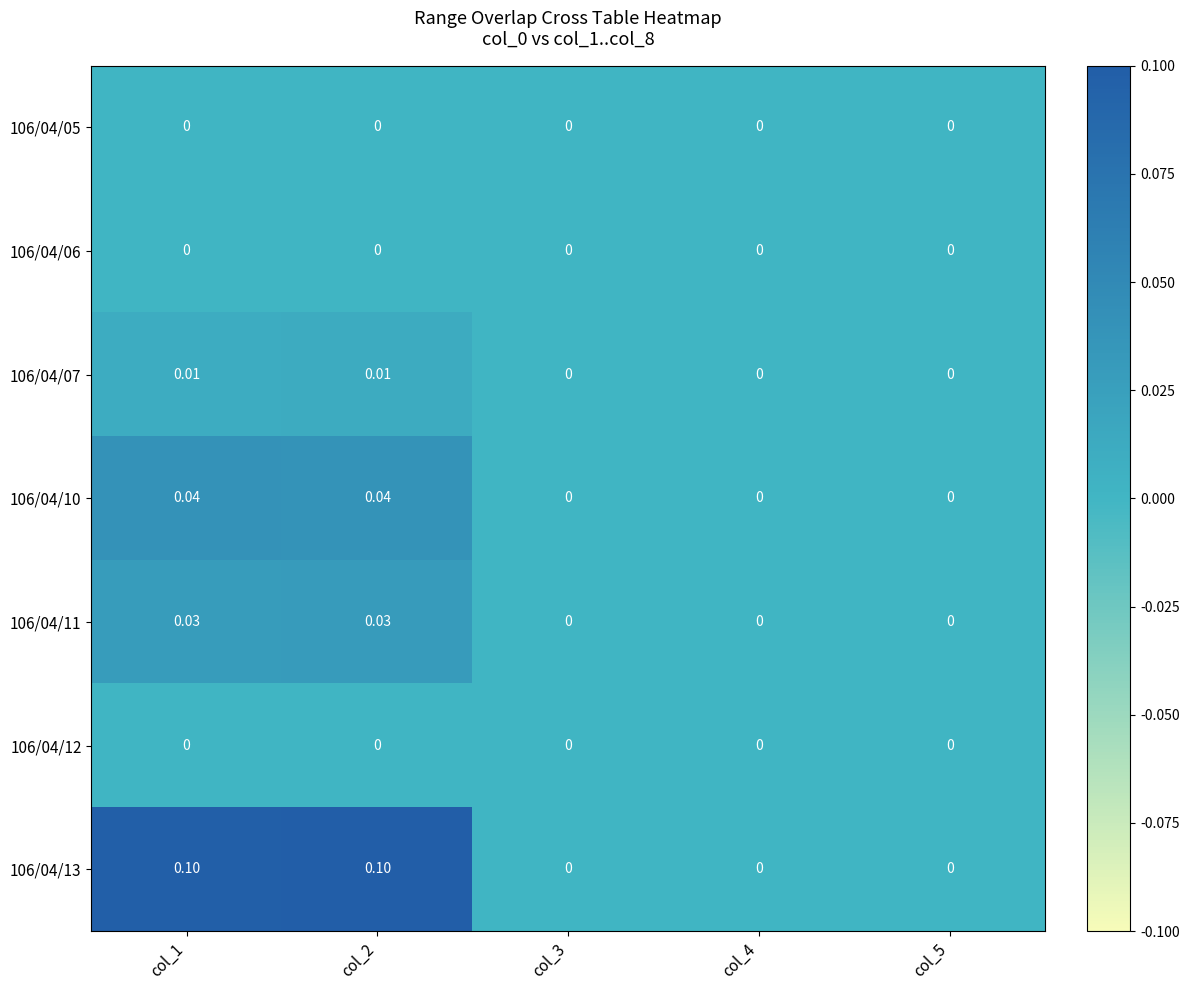

Reading right to left, extract all data points from this chart.

106/04/05: col_5=0.0	col_4=0.0	col_3=0.0	col_2=0.0	col_1=0.0
106/04/06: col_5=0.0	col_4=0.0	col_3=0.0	col_2=0.0	col_1=0.0
106/04/07: col_5=0.0	col_4=0.0	col_3=0.0	col_2=0.0	col_1=0.0
106/04/10: col_5=0.0	col_4=0.0	col_3=0.0	col_2=0.0	col_1=0.0
106/04/11: col_5=0.0	col_4=0.0	col_3=0.0	col_2=0.0	col_1=0.0
106/04/12: col_5=0.0	col_4=0.0	col_3=0.0	col_2=0.0	col_1=0.0
106/04/13: col_5=0.0	col_4=0.0	col_3=0.0	col_2=0.1	col_1=0.1